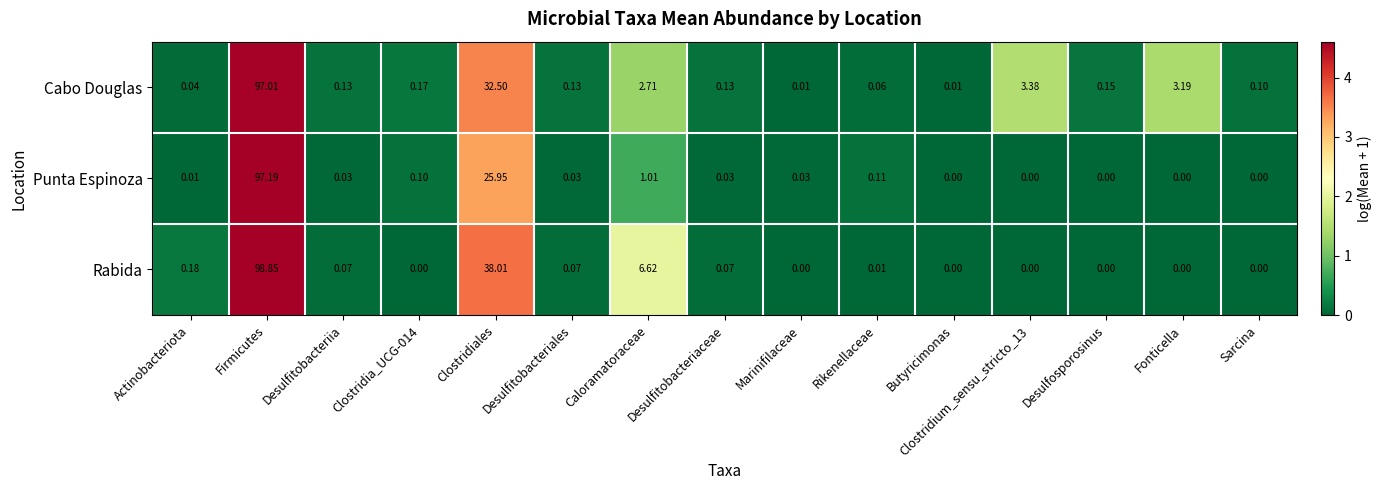

Rank the series at Marinifilaceae from lowest to highest value.

Rabida, Cabo Douglas, Punta Espinoza